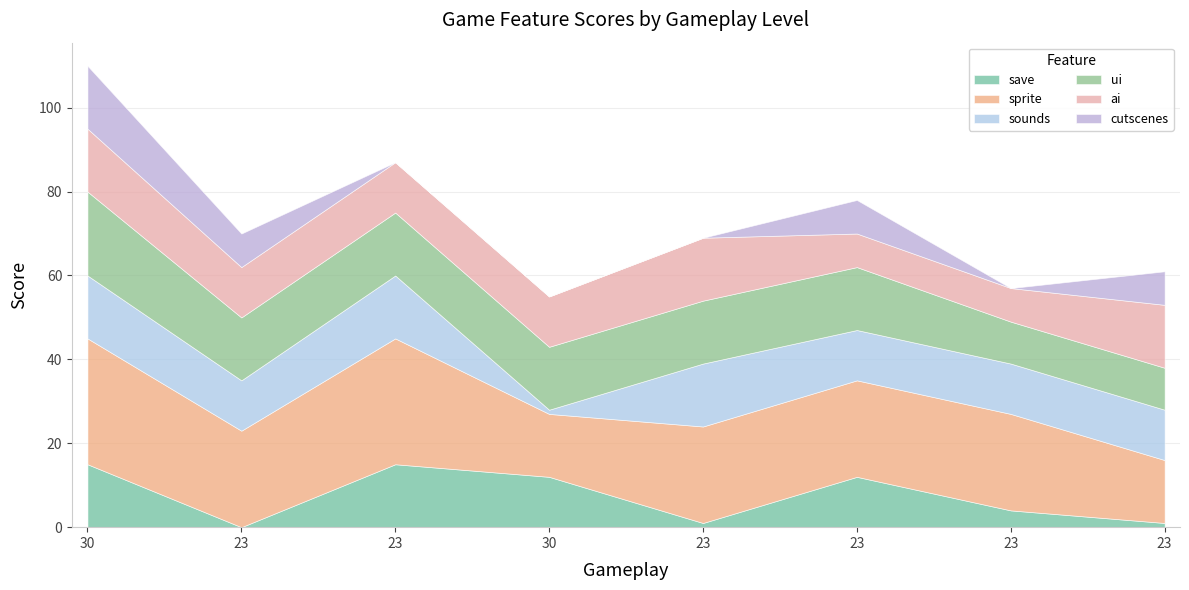

The ui series shows 12 at 30. True or false?

False